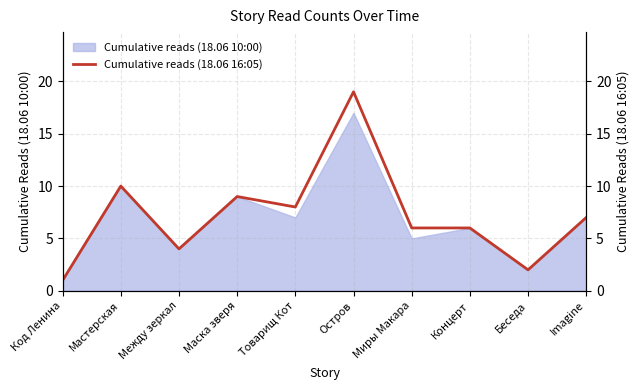

What is the sum of the values at Концерт and Код Ленина?

7